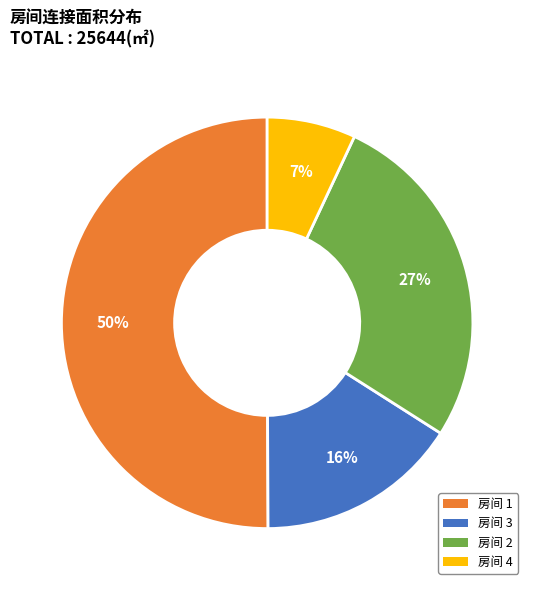

The 房间 1 slice represents 50% of the pie. True or false?

True